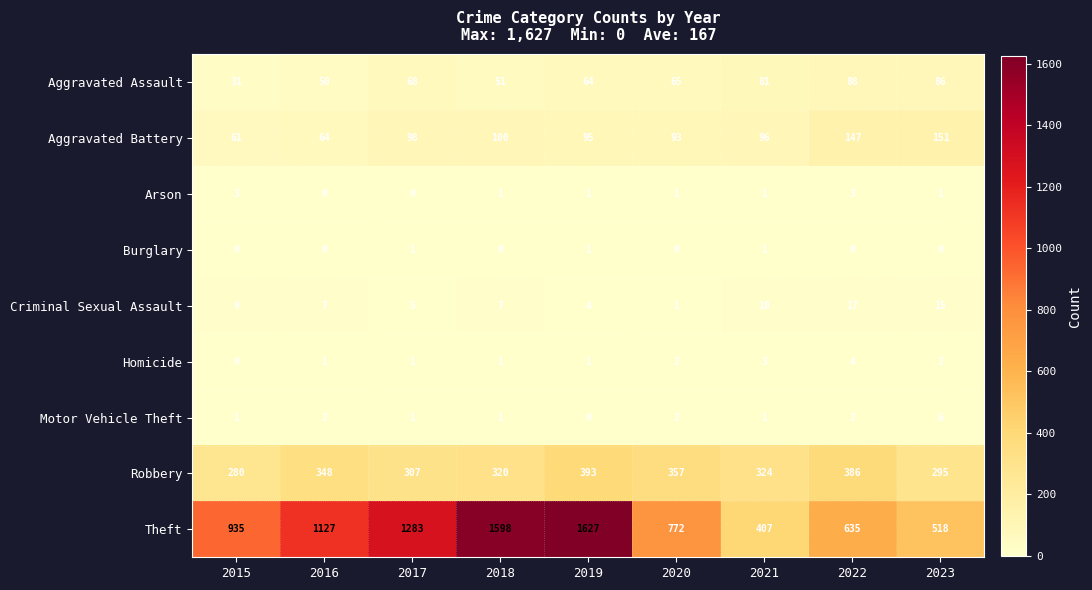

Rank the series by their maximum value, from lowest to highest.

Burglary, Arson, Homicide, Motor Vehicle Theft, Criminal Sexual Assault, Aggravated Assault, Aggravated Battery, Robbery, Theft